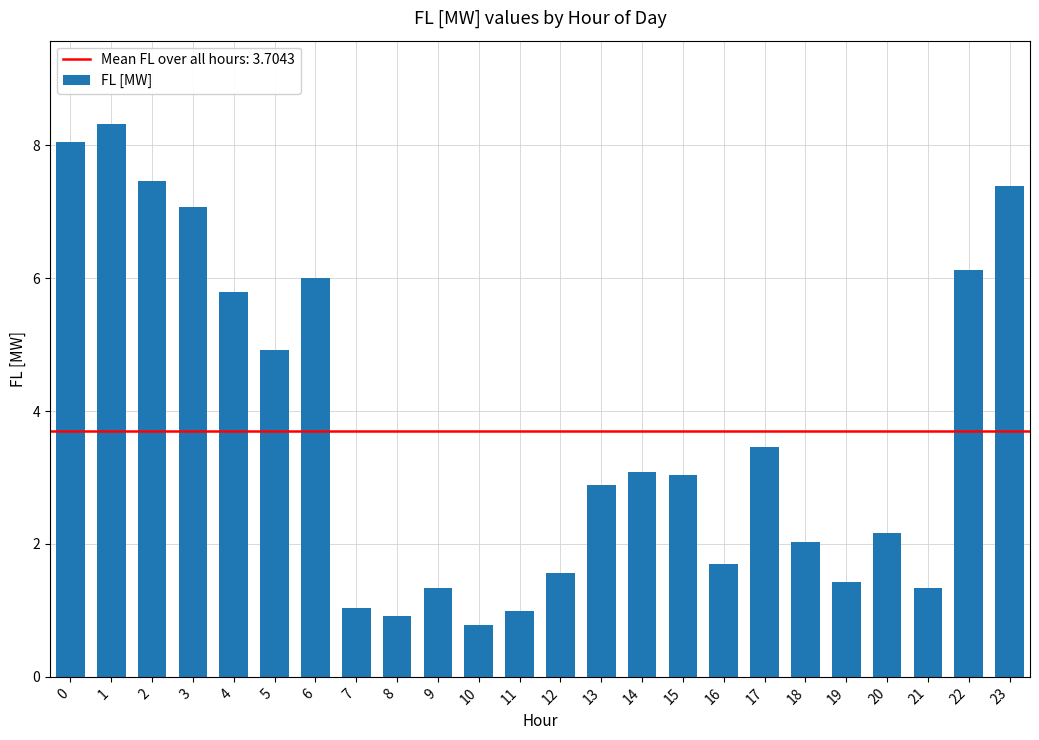

What is the sum of all values?

88.9